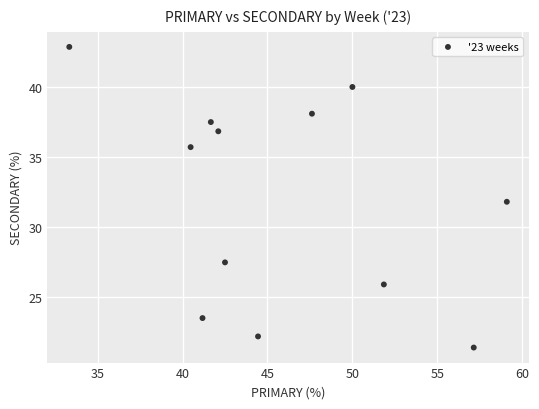

What is the average Y value?

32.0